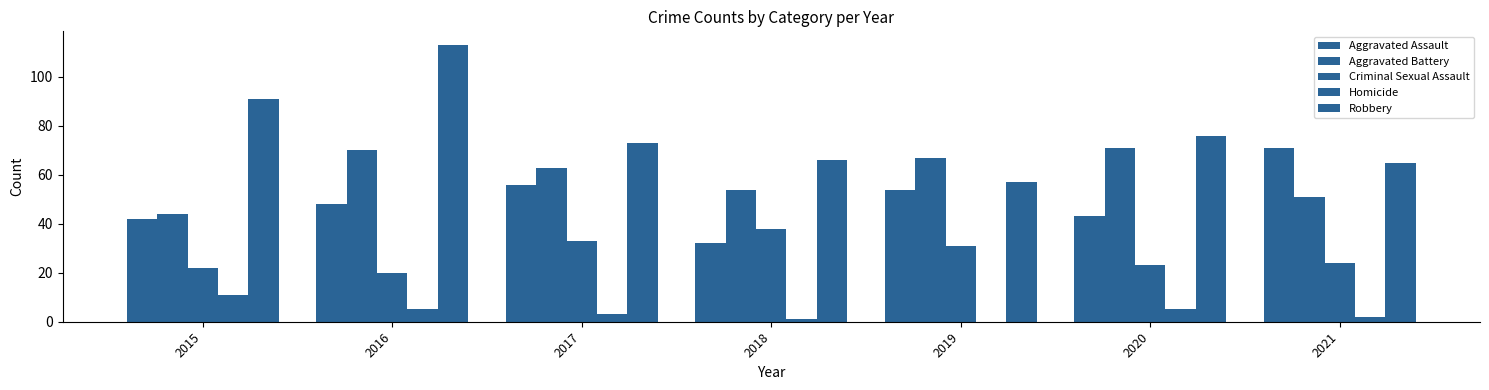

Which category has the highest value across all series?

2016